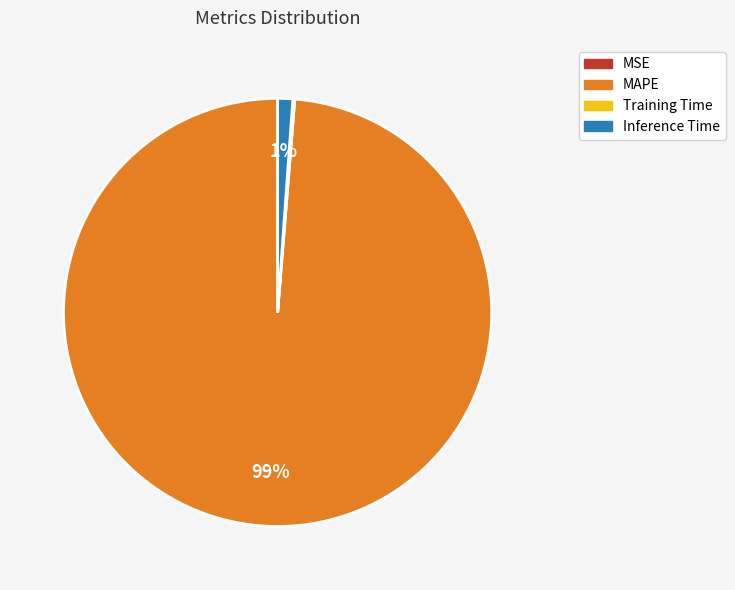

What is the majority slice?

MAPE